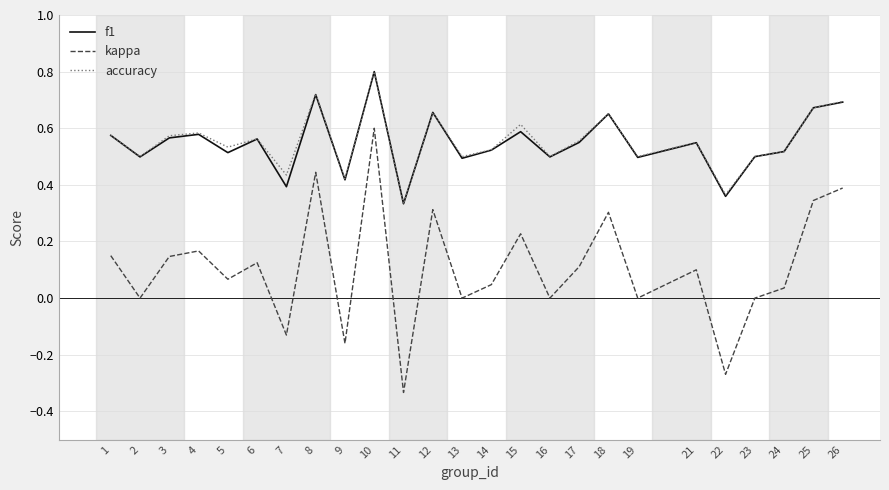

True or false: f1 and kappa cross at least once.

False